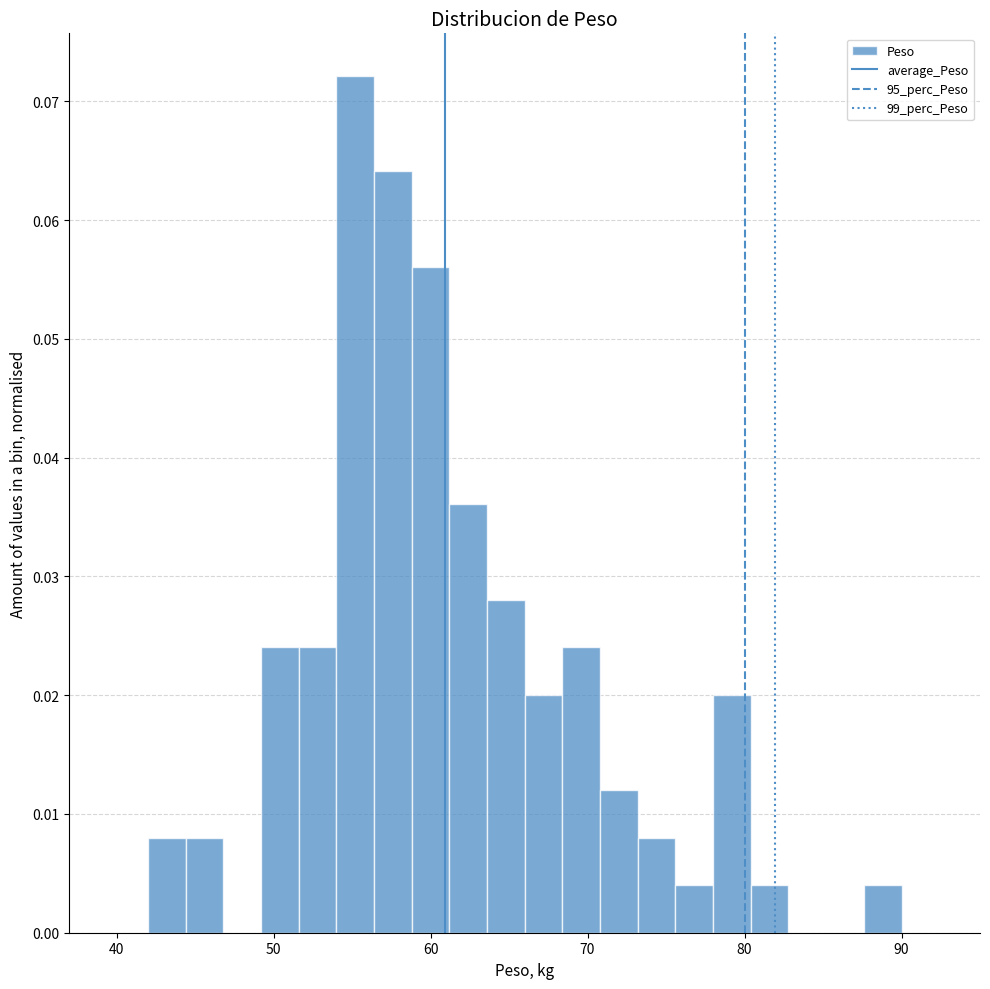

Around what value on the x-axis is the tallest bar? Give the approximate position of its centre, as read against the axis.

55